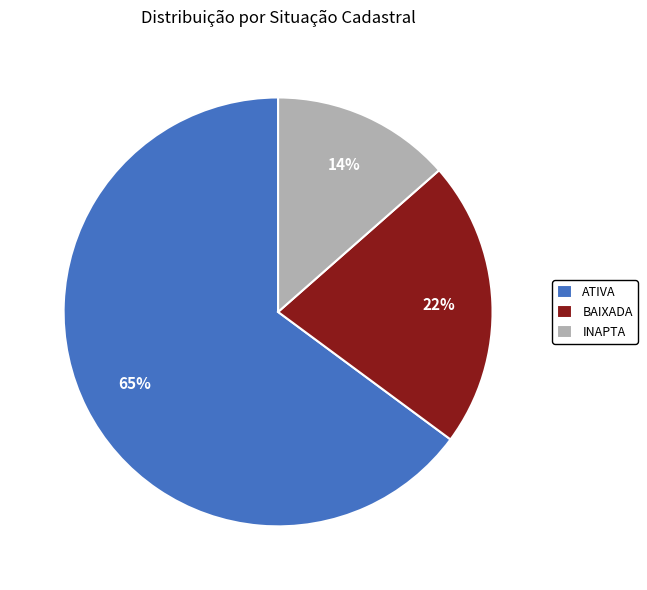

To the nearest percent, what percentage of the pie is INAPTA?

14%